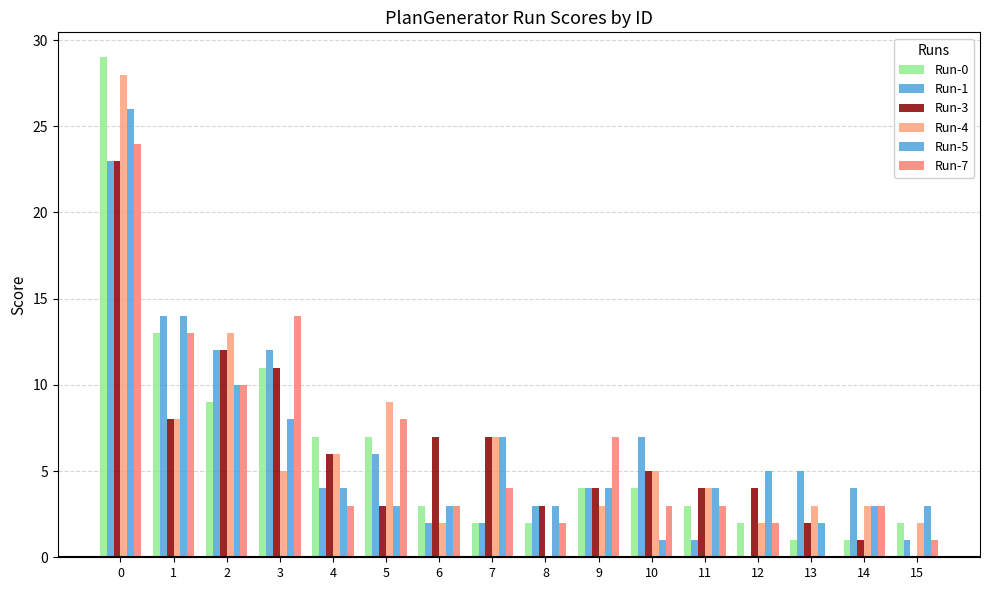

True or false: Run-0 has a value of 17 at 0.

False